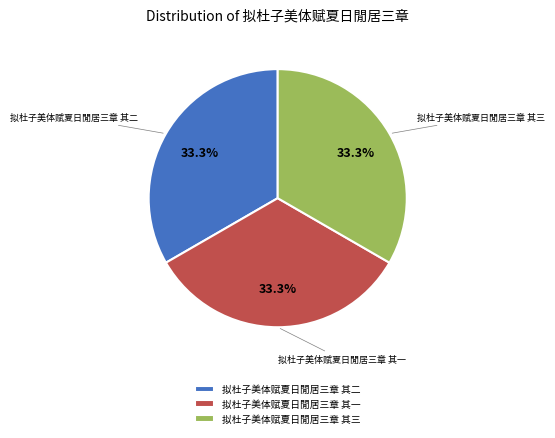

Combined, what portion of the pie is 拟杜子美体赋夏日閒居三章 其一 and 拟杜子美体赋夏日閒居三章 其二?

66.7%